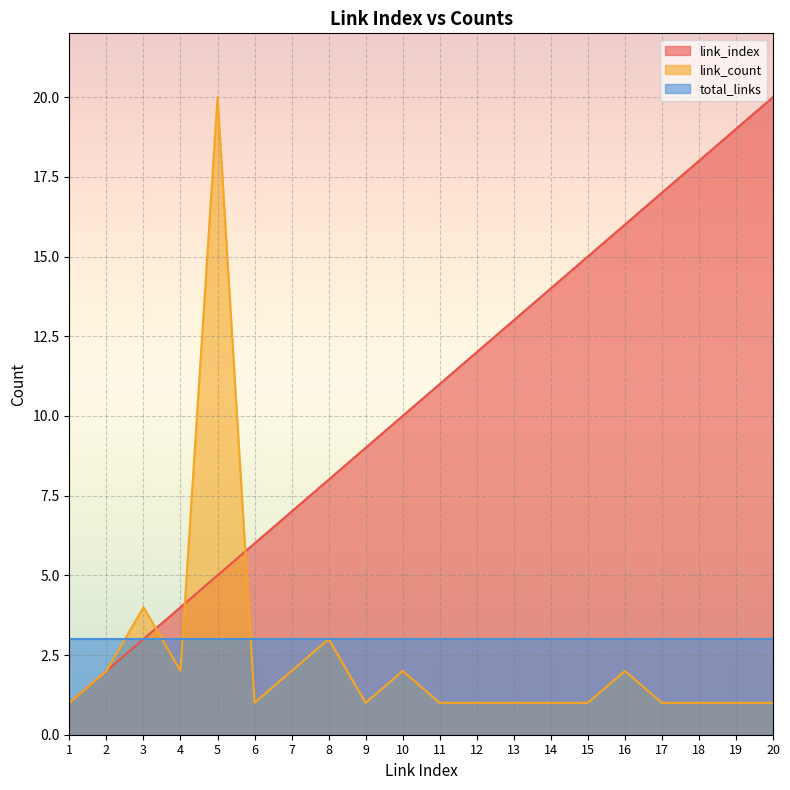

List the labels in order of link_index value, smallest first.

1, 2, 3, 4, 5, 6, 7, 8, 9, 10, 11, 12, 13, 14, 15, 16, 17, 18, 19, 20